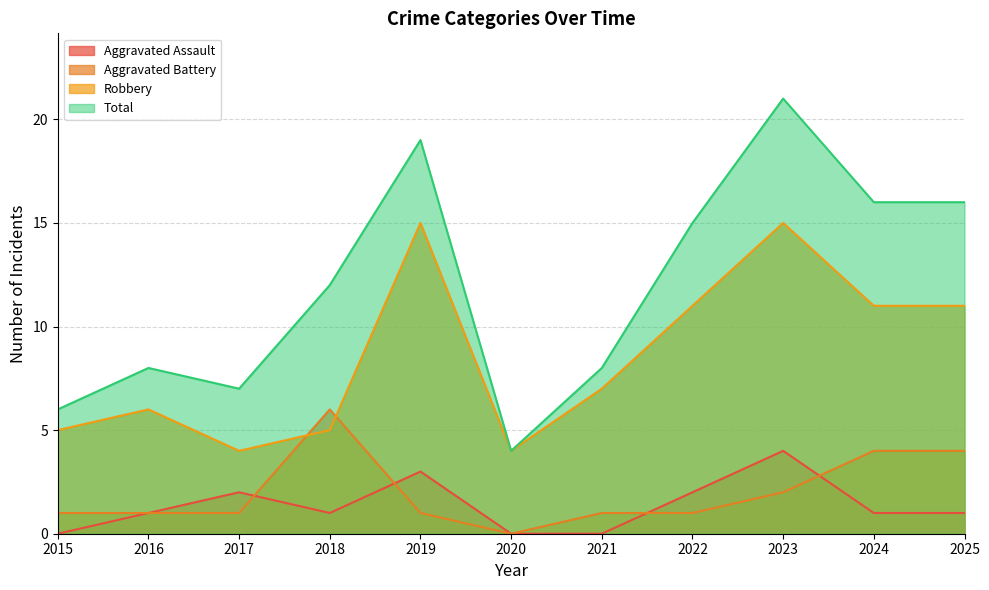

Is the value of Robbery at 2018 greater than the value of Aggravated Assault at 2023?

Yes